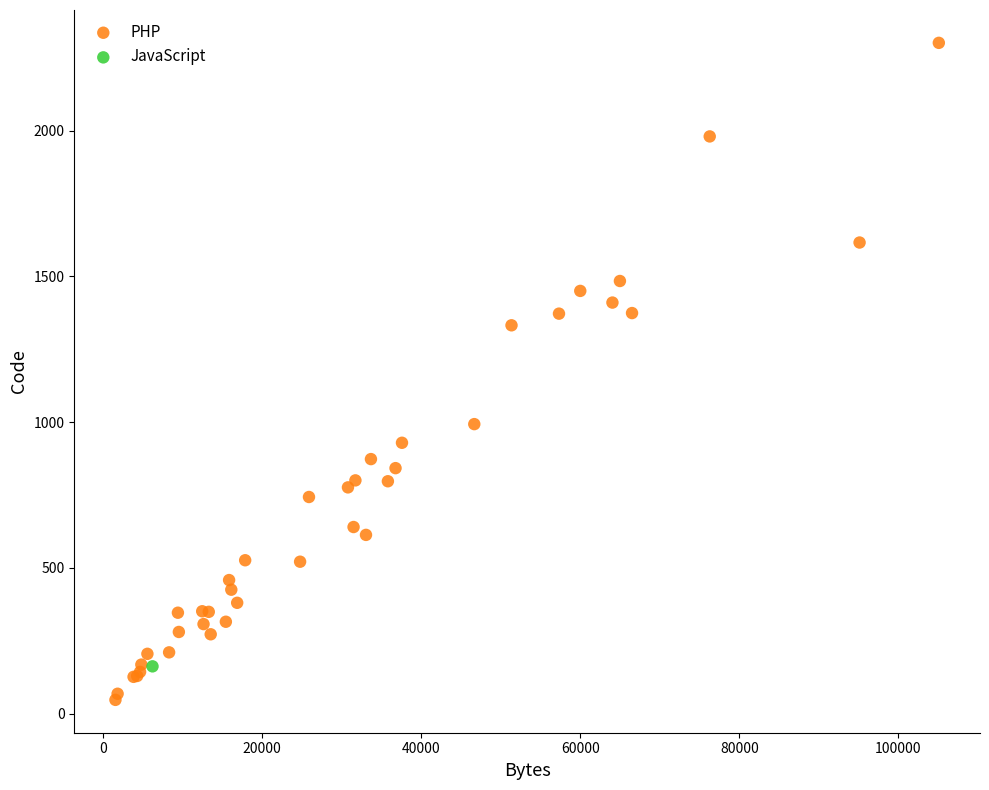

What are all the series names shown in the legend?

PHP, JavaScript